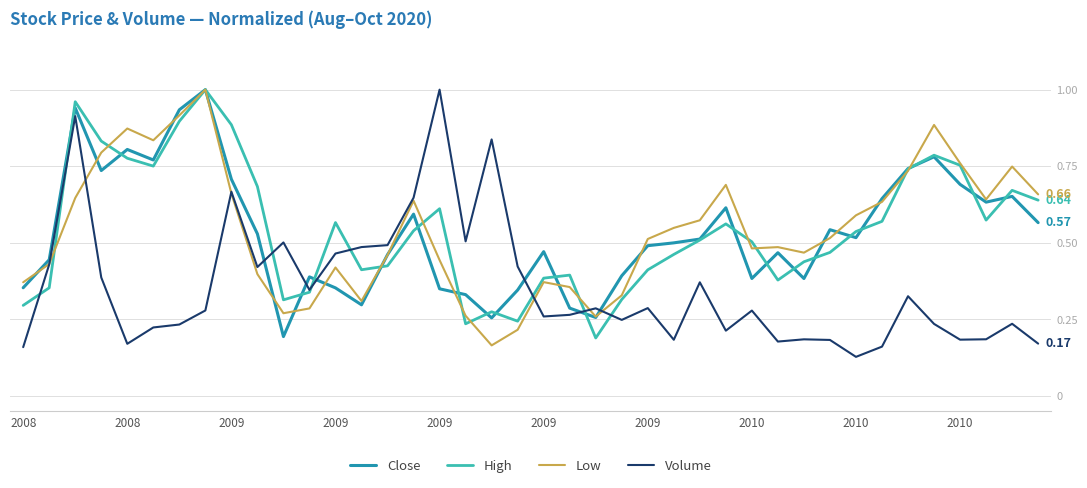

What is the difference between the second highest and minimum values in the Close series?

0.7